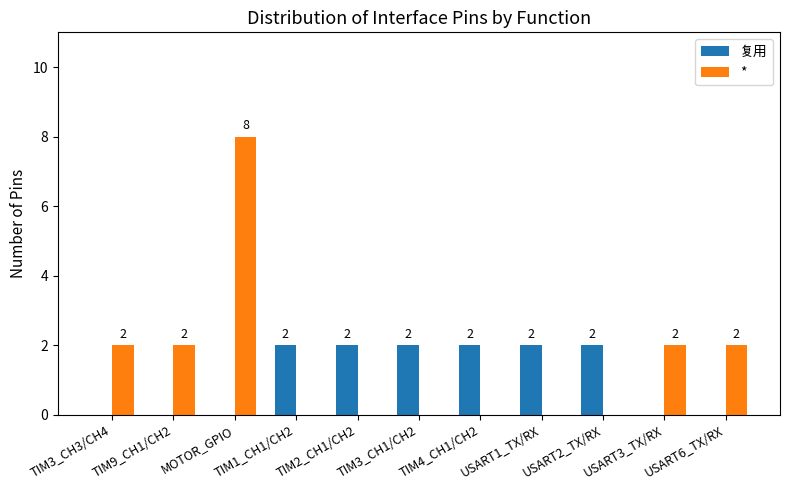

What is the sum of the 复用 values at USART2_TX/RX and USART1_TX/RX?

4